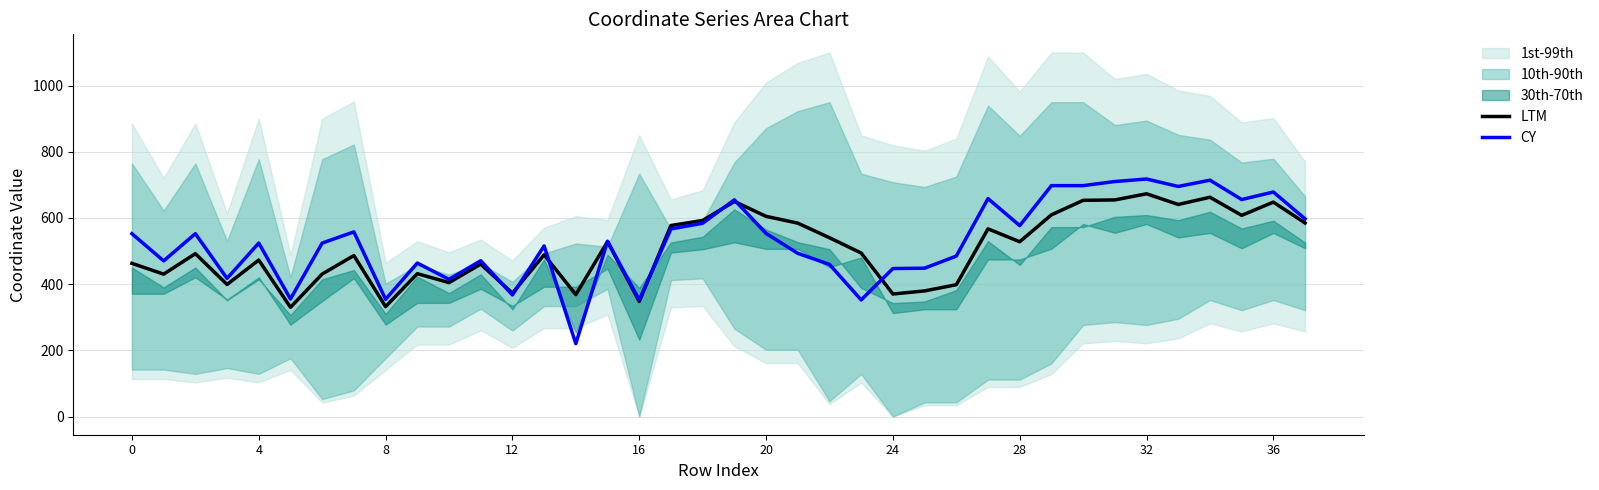

What is the minimum value for LTM?

330.0